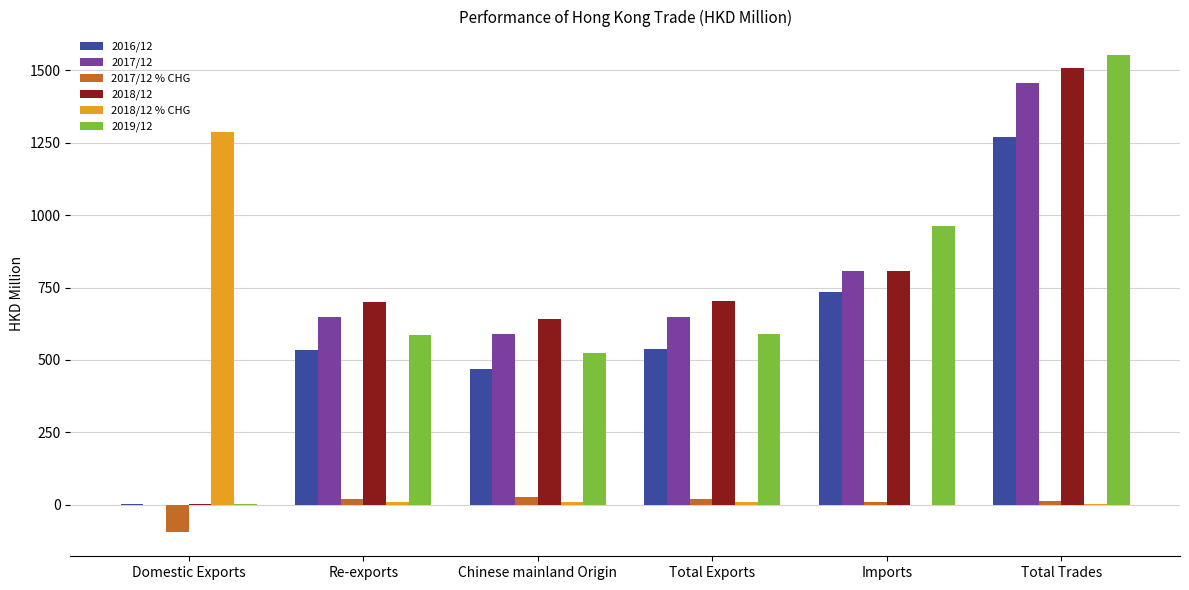

At which label does 2018/12 % CHG reach its peak?

Domestic Exports